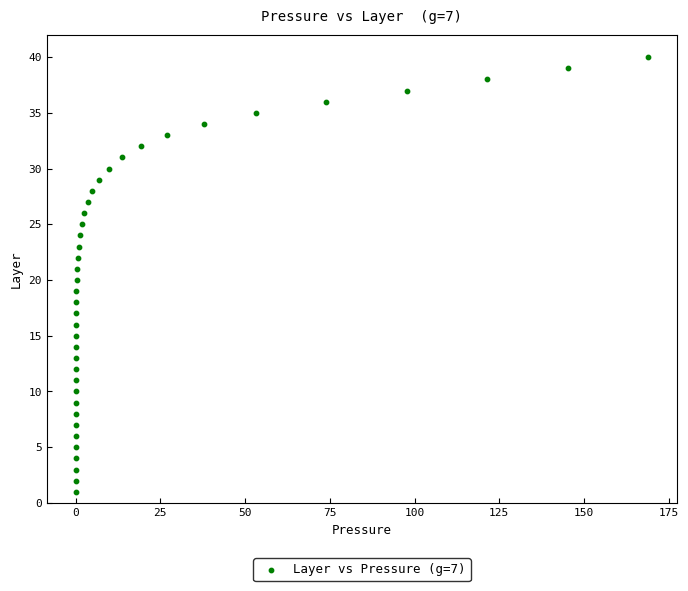

What is the range of Y values (max minus min)?

39